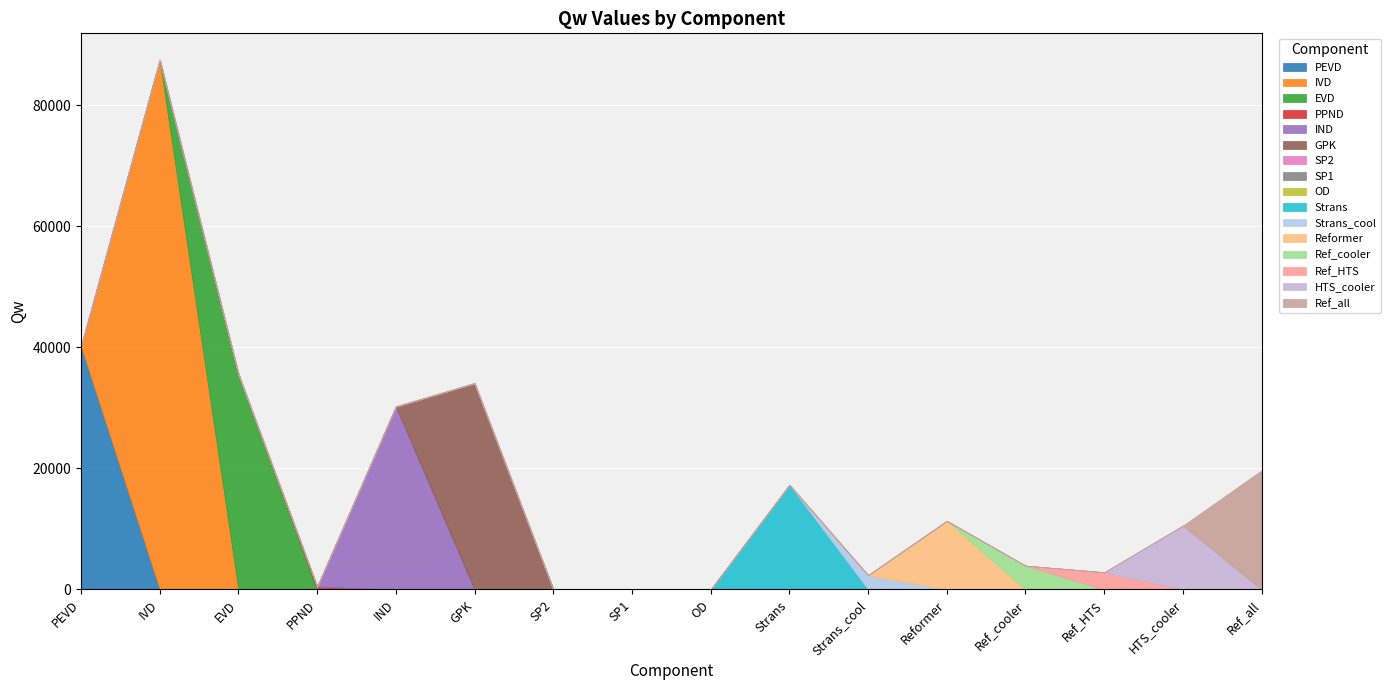

What is the difference between the second highest and second lowest values?

40092.9